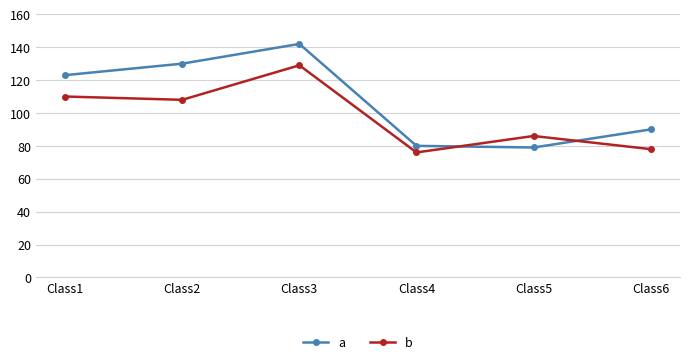

What is the value of the a point at the 1st from the left?

123